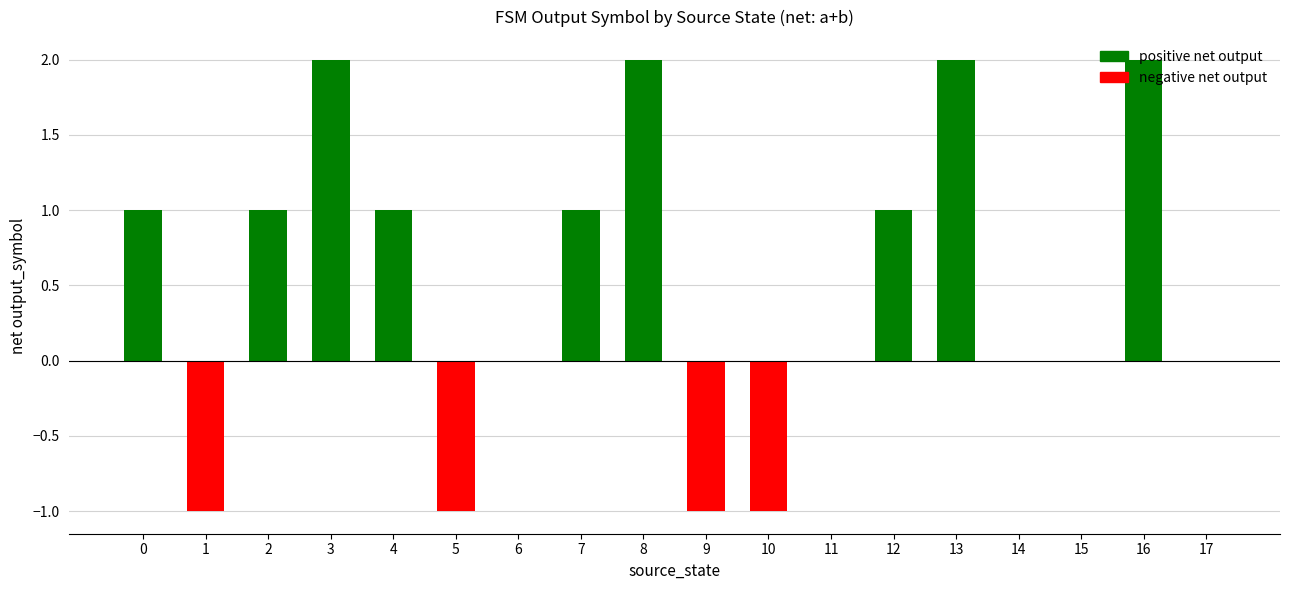

How many distinct data groups are displayed?

1